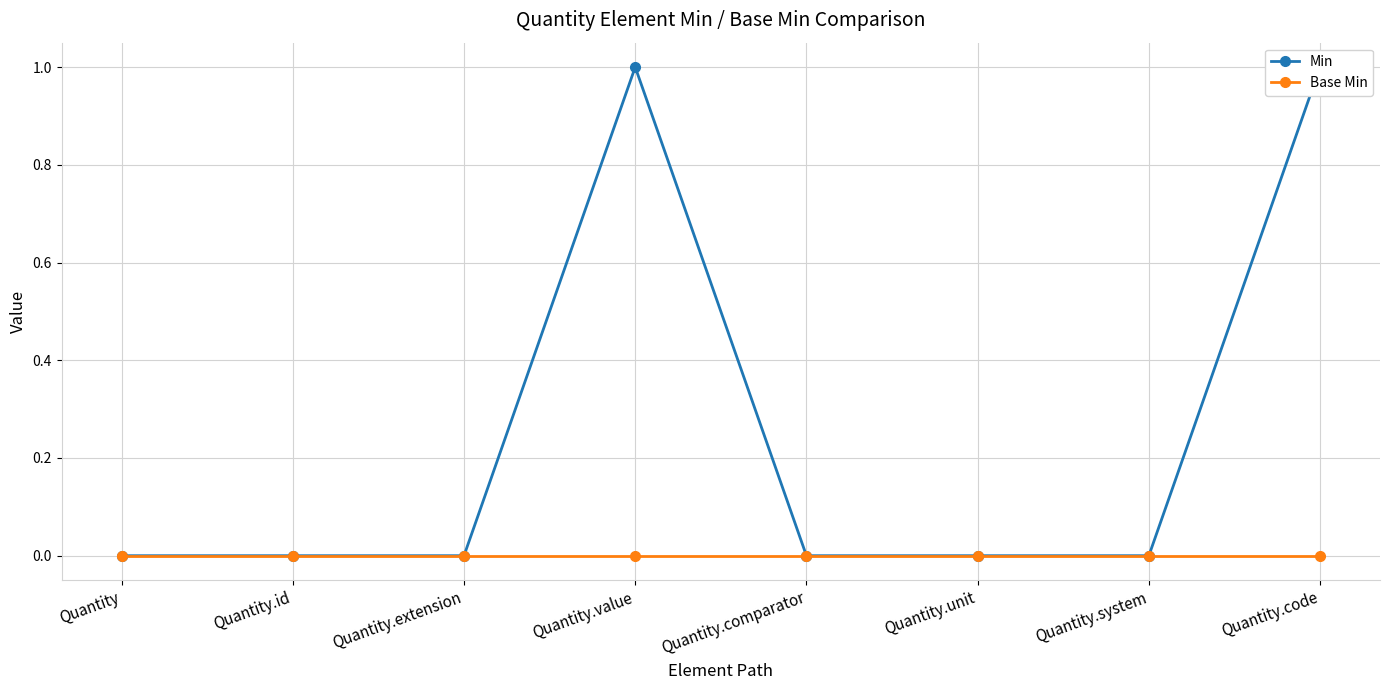

Is the value of Base Min at Quantity.system greater than the value of Min at Quantity?

No